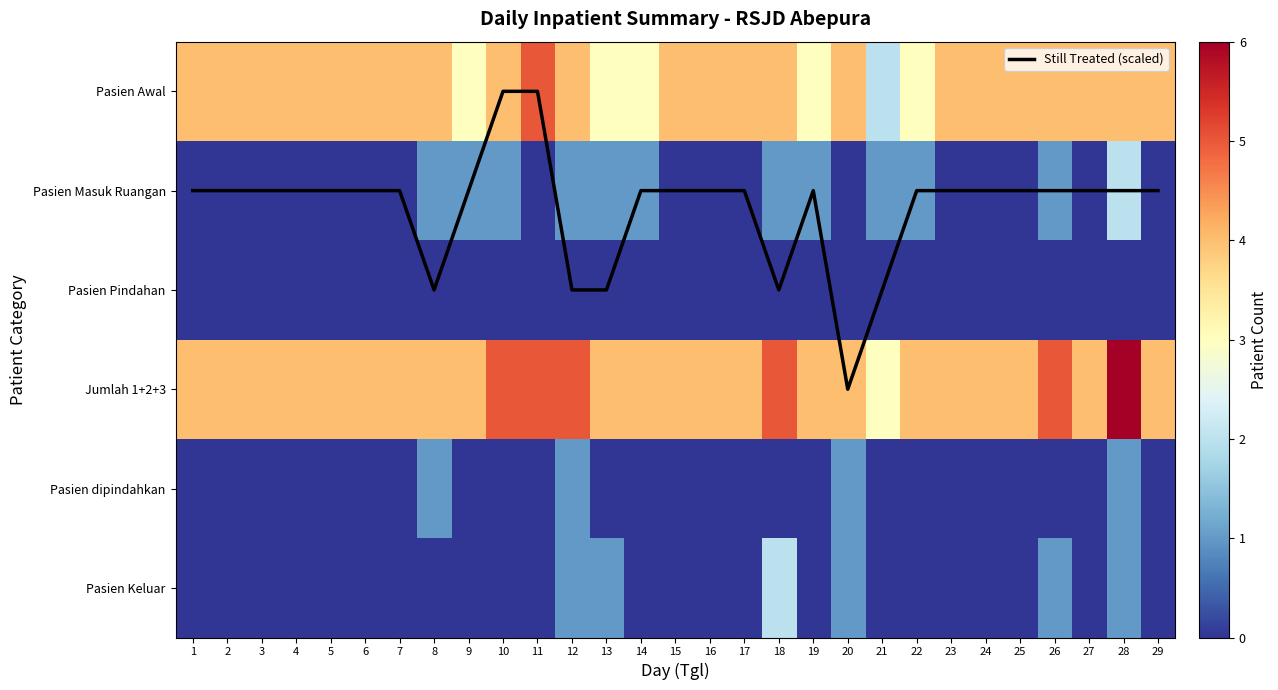

Is the value of Still Treated (scaled) at 7 greater than the value of Pasien Keluar at 15?

Yes